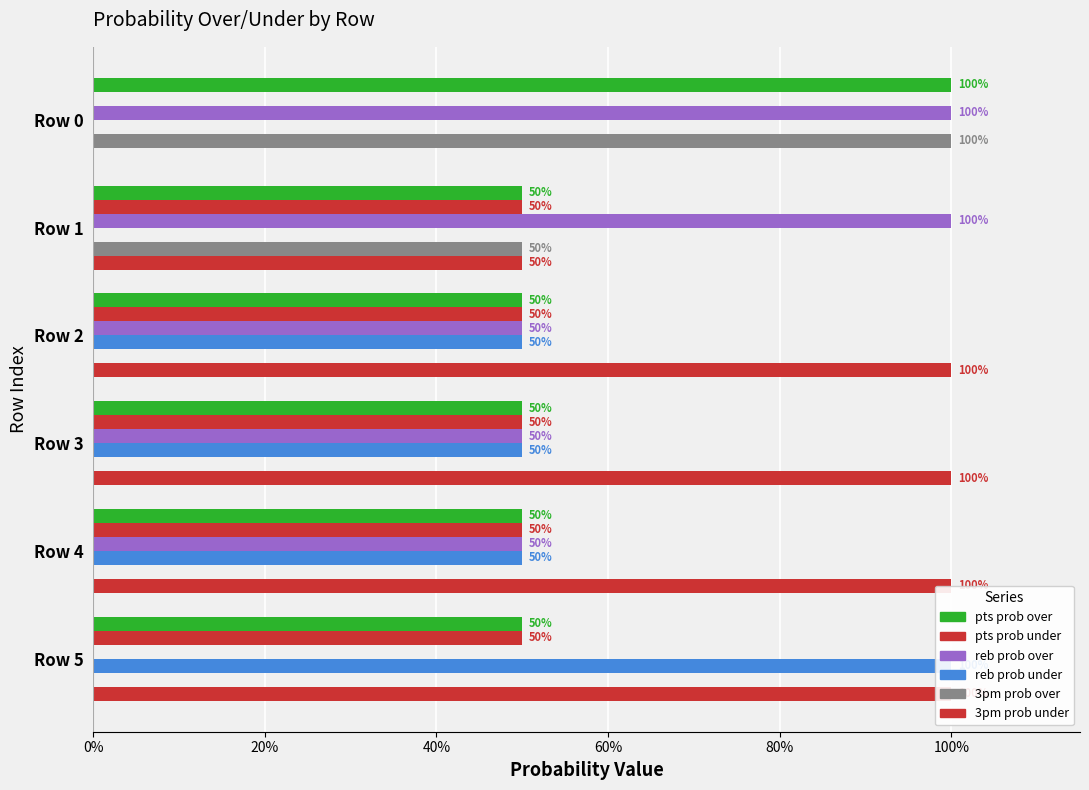

What are all the series names shown in the legend?

pts prob over, pts prob under, reb prob over, reb prob under, 3pm prob over, 3pm prob under